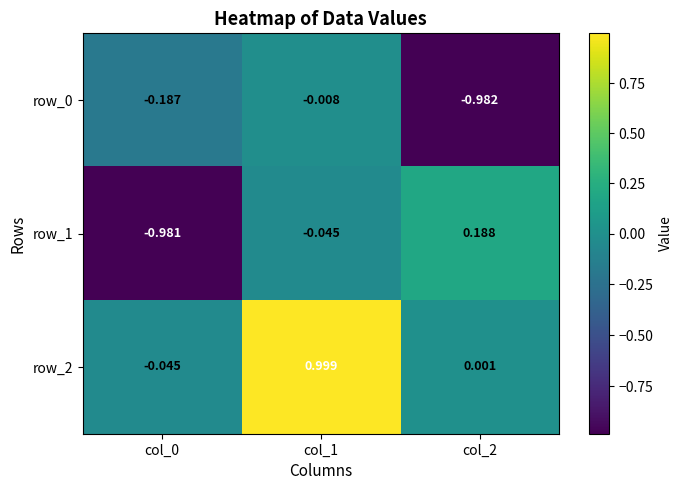

How many categories are shown in the chart?

3